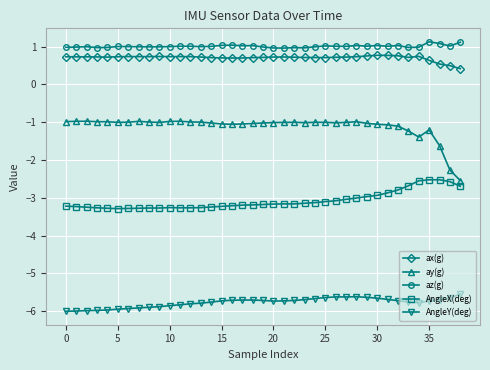

What is the minimum value shown in the chart?

-6.0